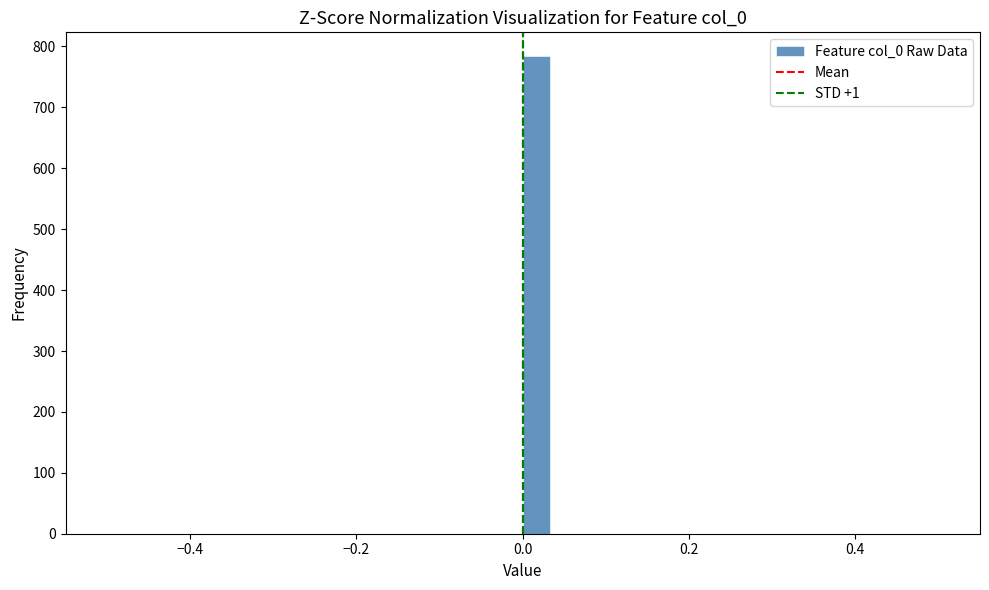

Around what value on the x-axis is the tallest bar? Give the approximate position of its centre, as read against the axis.

0.02